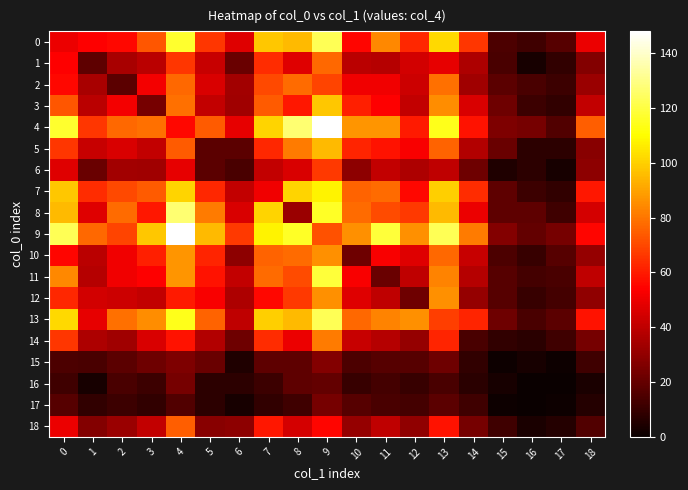

Rank the series by their maximum value, from lowest to highest.

16, 17, 15, 6, 18, 1, 2, 14, 12, 10, 5, 3, 7, 11, 0, 13, 8, 4, 9